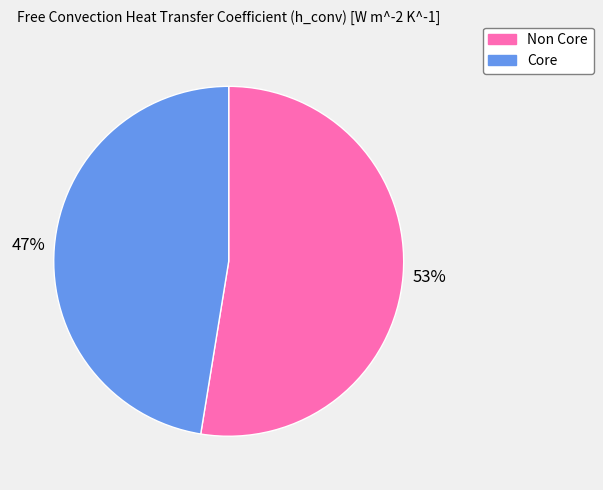

What is the largest slice in the pie chart?

Non Core